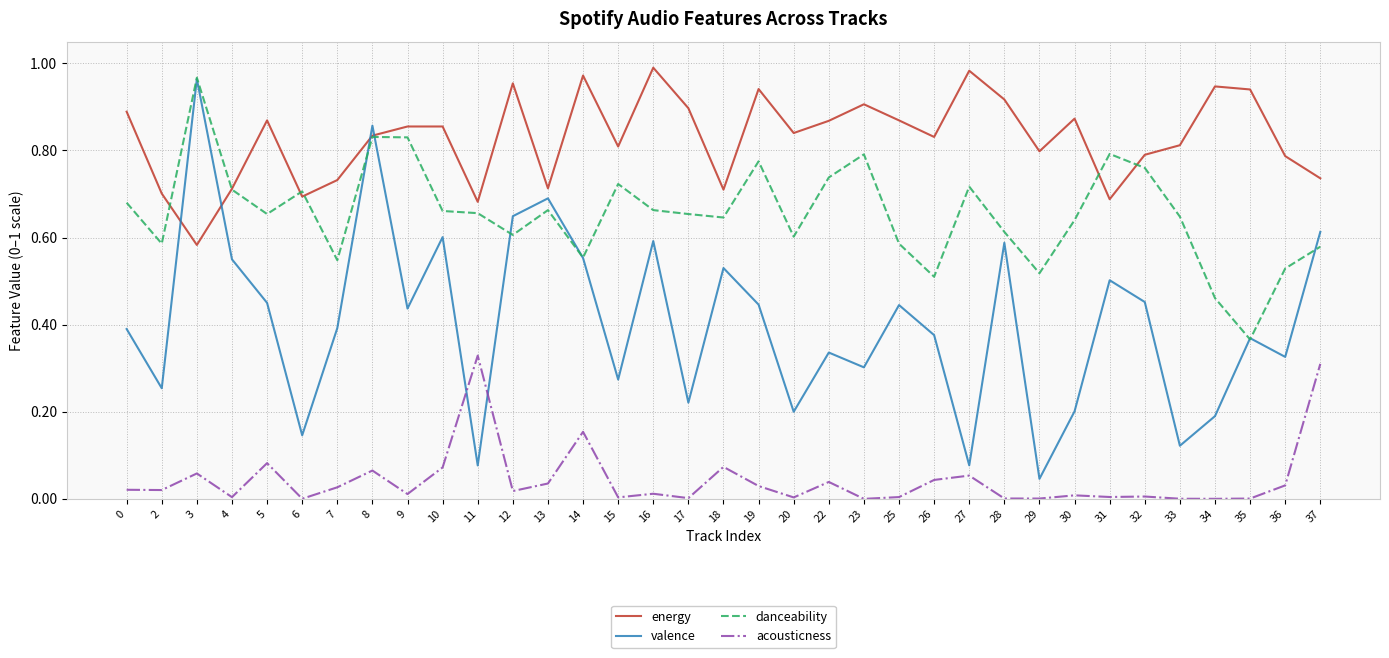

True or false: danceability and acousticness intersect in this chart.

False